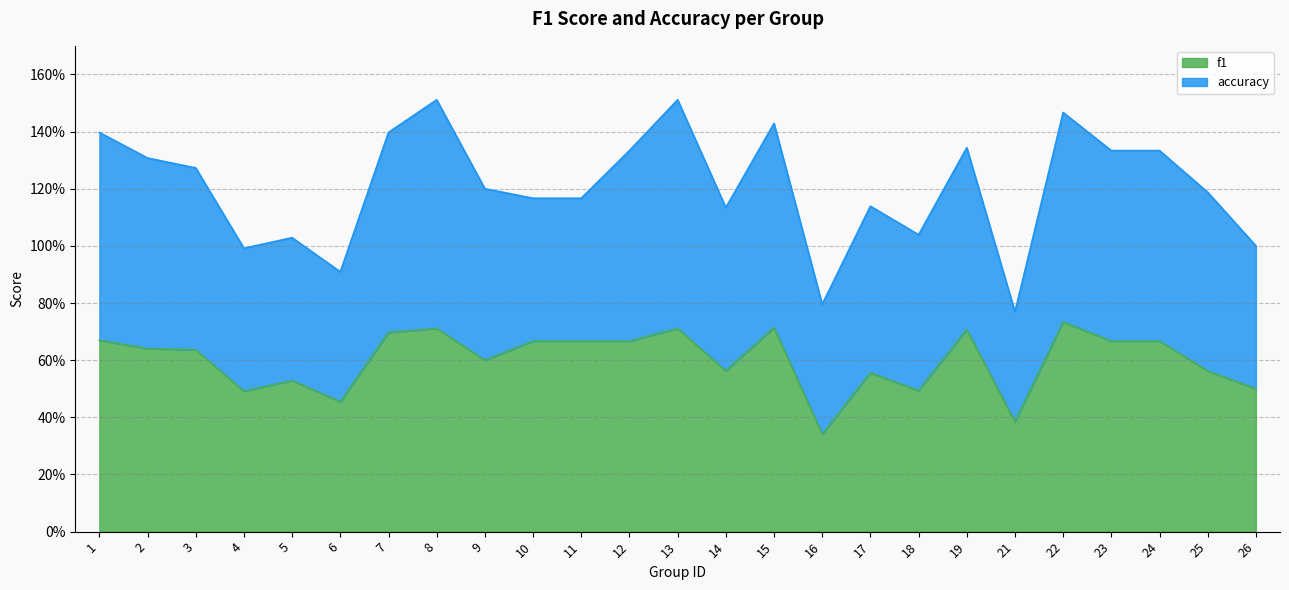

Reading left to right, transcribe all the data shown in this chart.

1=0.7	2=0.6	3=0.6	4=0.5	5=0.5	6=0.5	7=0.7	8=0.7	9=0.6	10=0.7	11=0.7	12=0.7	13=0.7	14=0.6	15=0.7	16=0.3	17=0.6	18=0.5	19=0.7	21=0.4	22=0.7	23=0.7	24=0.7	25=0.6	26=0.5